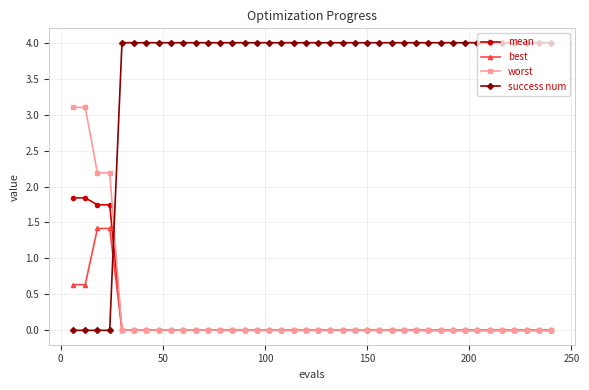

How many times do mean and success num cross each other?

1